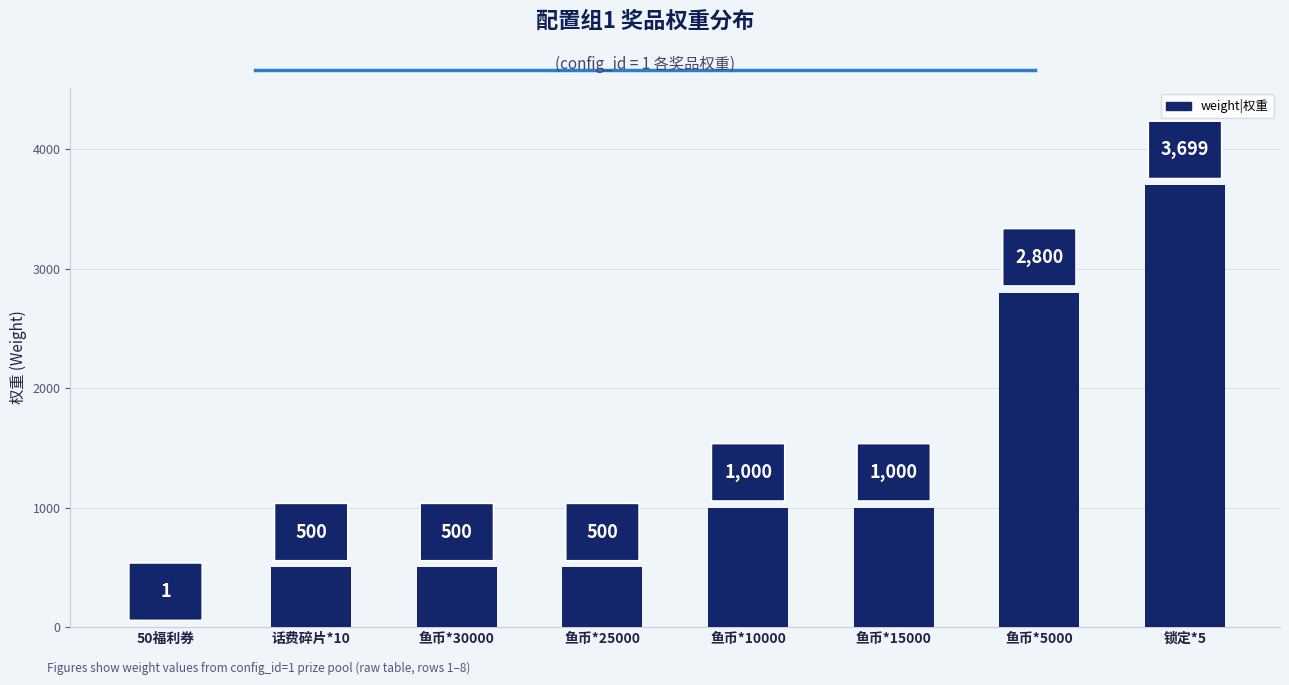

Count the number of data series in this chart.

1